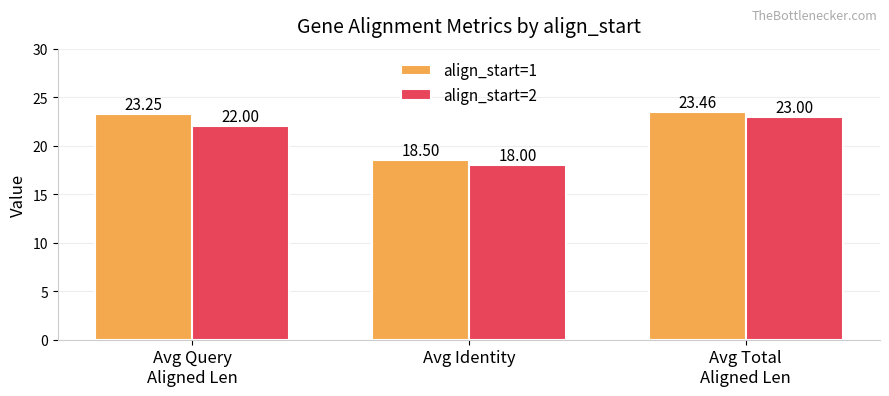

Is the value of align_start=1 at Avg Query
Aligned Len greater than the value of align_start=2 at Avg Total
Aligned Len?

Yes